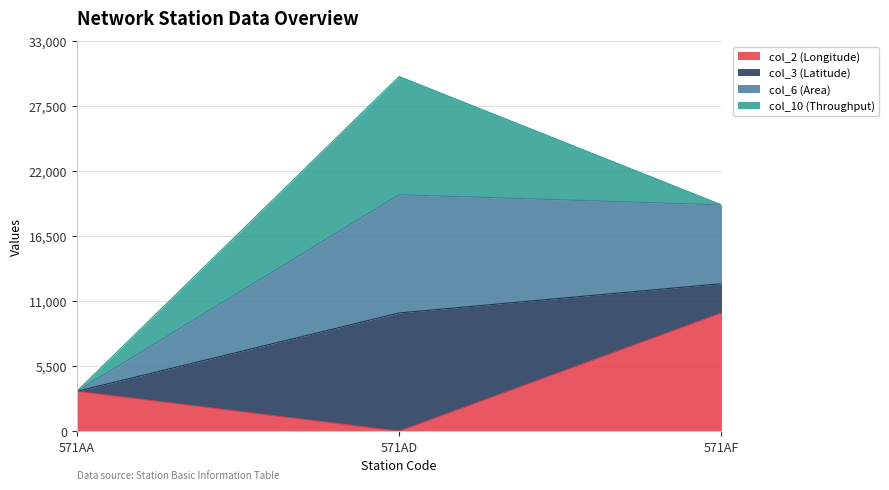

At which label does col_2 (Longitude) reach its minimum?

571AD